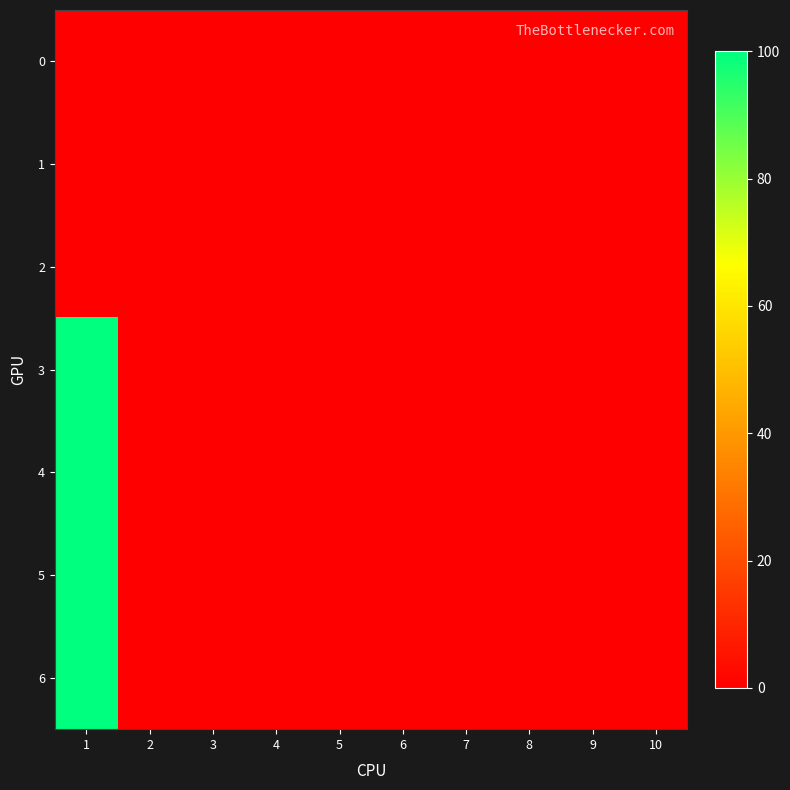

What is the maximum value shown in the chart?

100